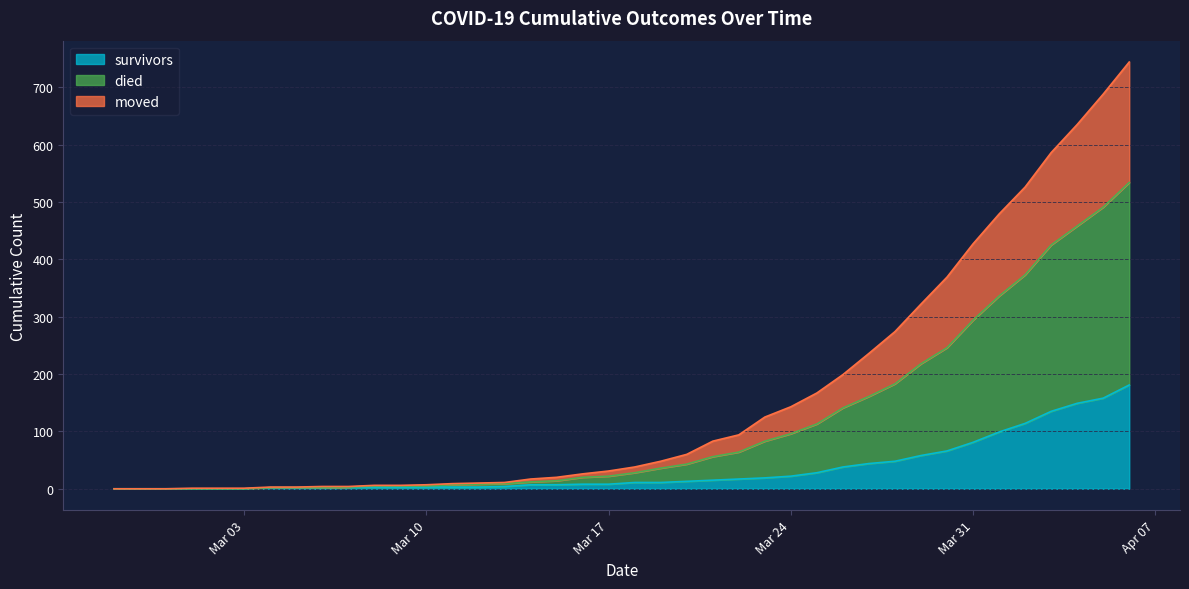

What is the sum of the died values at 2020-03-13 and 2020-03-11?

20